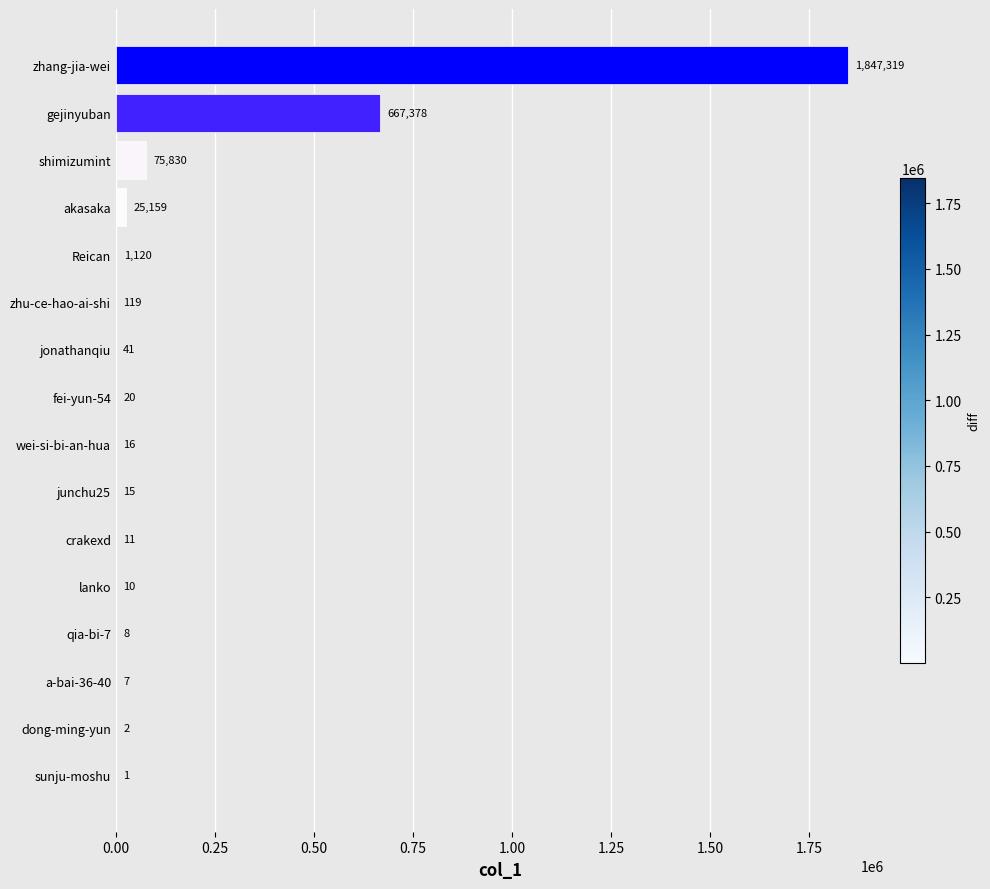

What value does the data have at jonathanqiu?

41